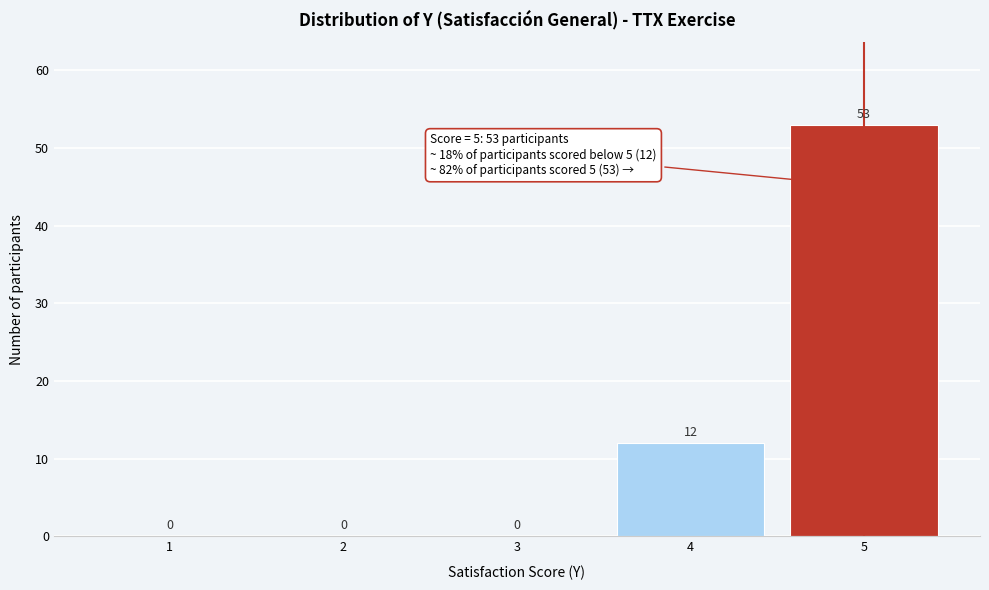

Reading left to right, list all the values displayed in this chart.

1=0	2=0	3=0	4=12	5=53